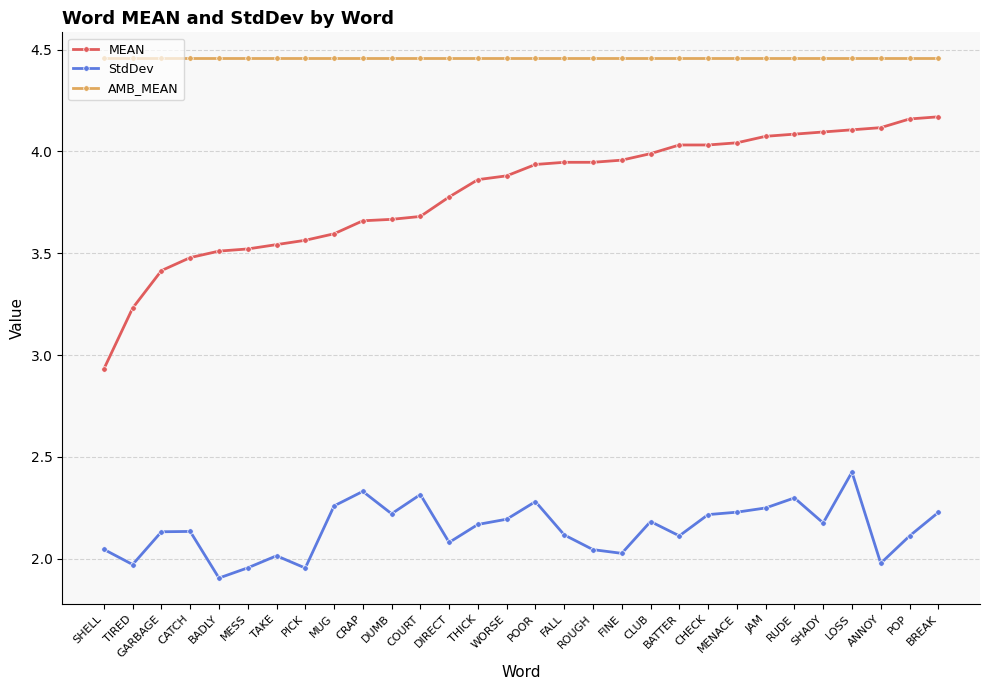

What is the lowest value of the StdDev series?

1.9